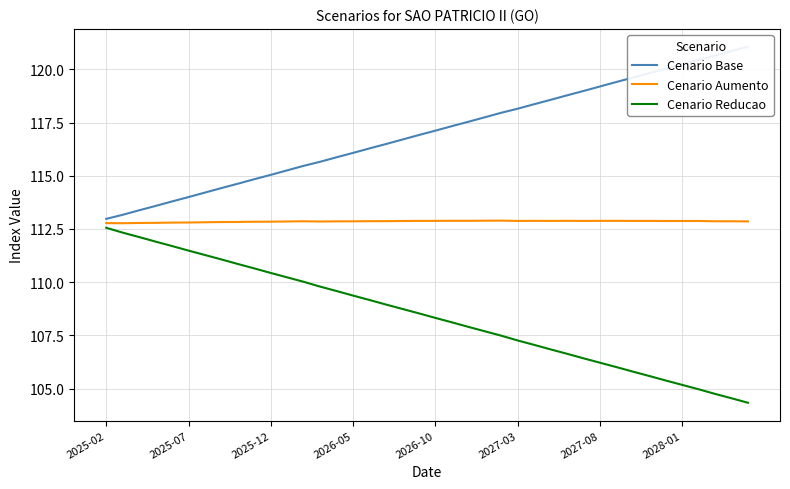

How many data points does each series have?

40